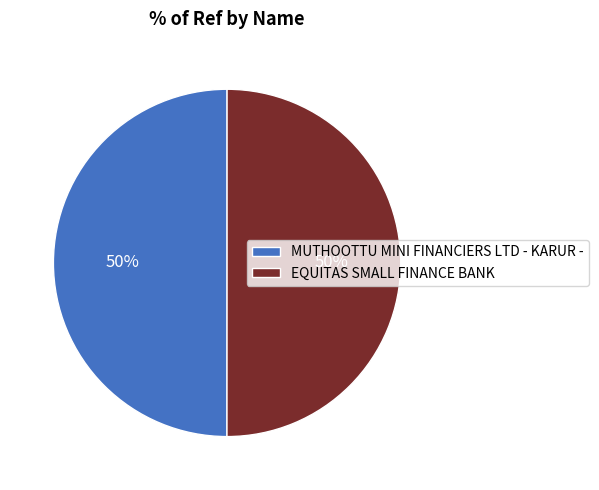

Approximately how many times larger is the value at EQUITAS SMALL FINANCE BANK compared to MUTHOOTTU MINI FINANCIERS LTD - KARUR -?

1.0